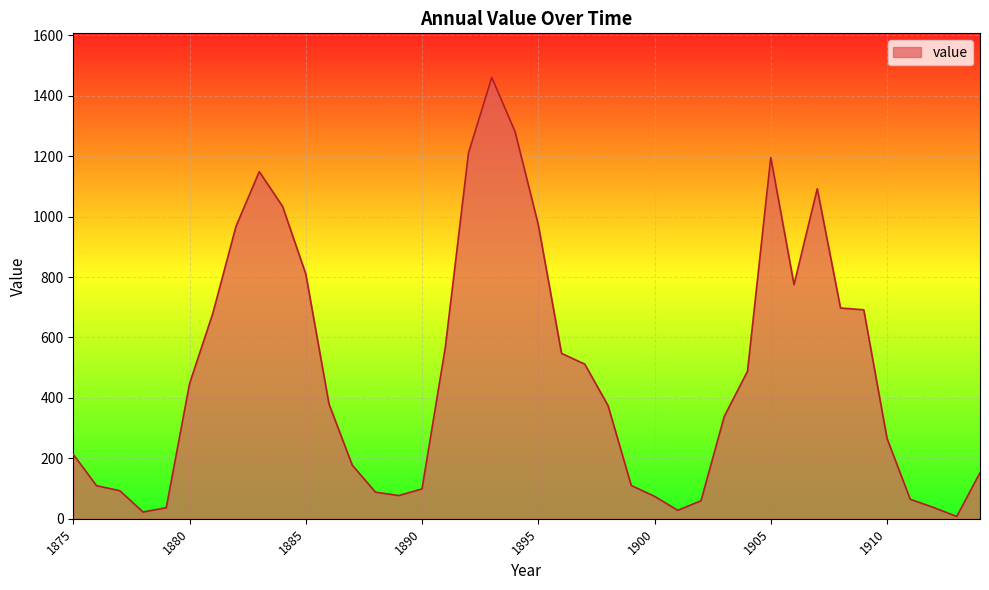

What is the maximum value shown in the chart?

1460.6